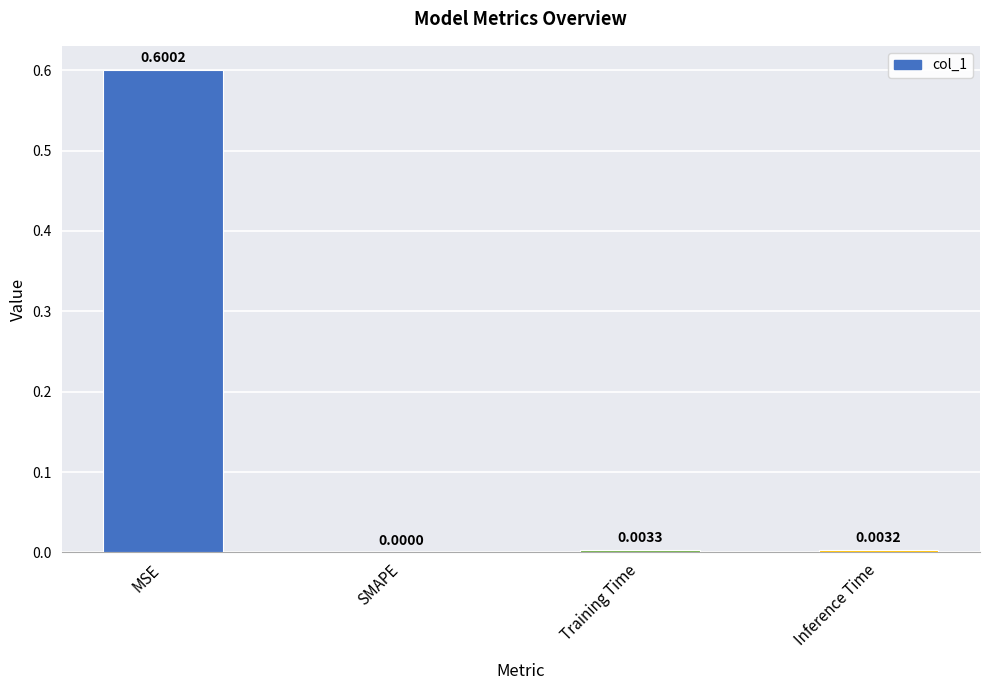

What is the sum of all values?

0.6